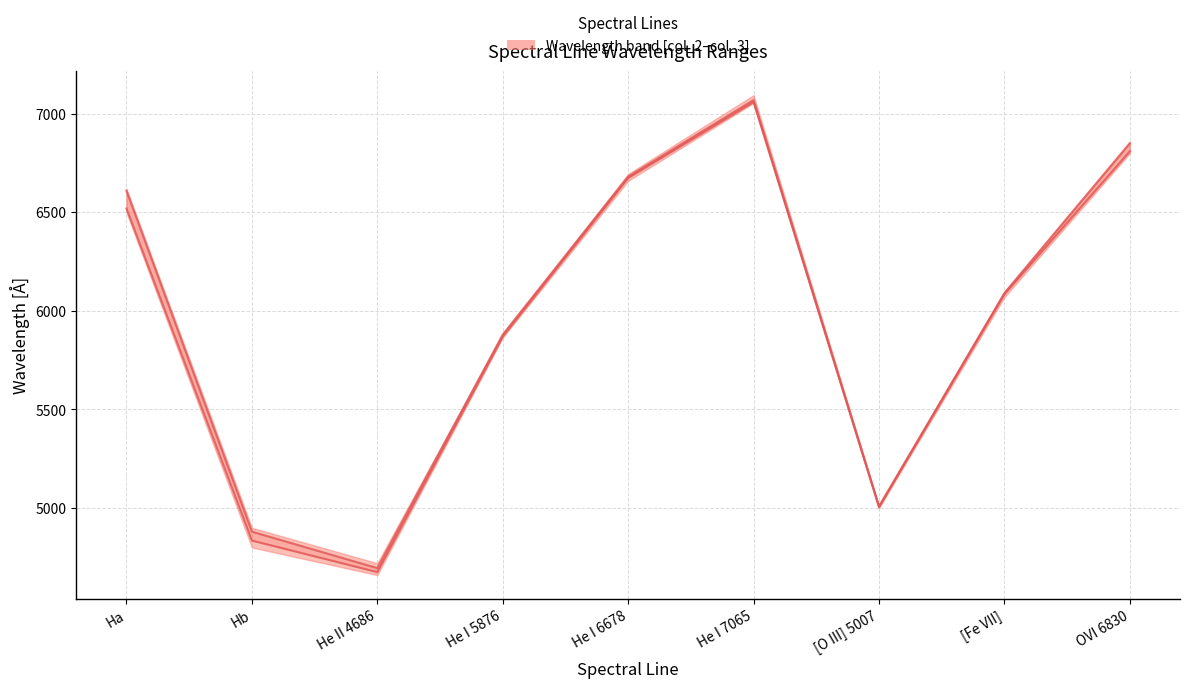

What is the total value across all series at Ha?

13130.0